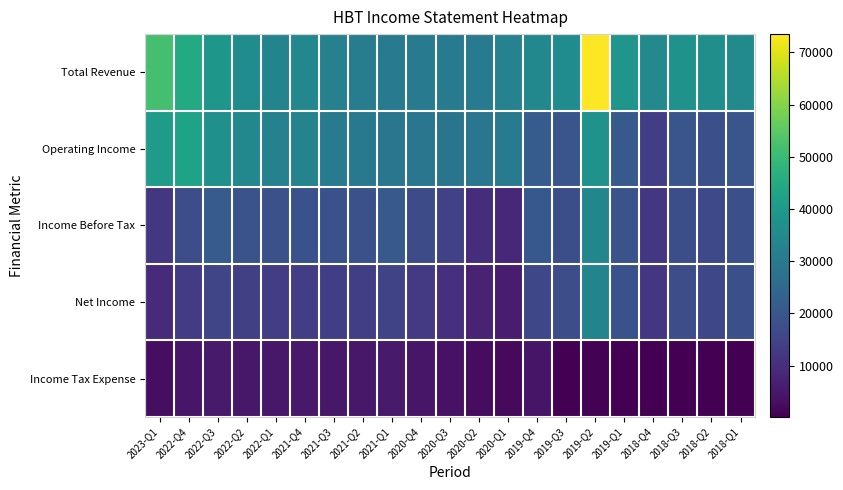

Which series has the widest spread of values?

Total Revenue